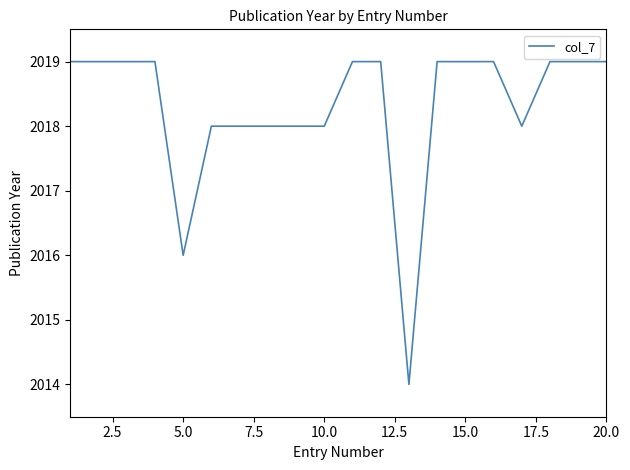

What is the greatest value displayed?

2019